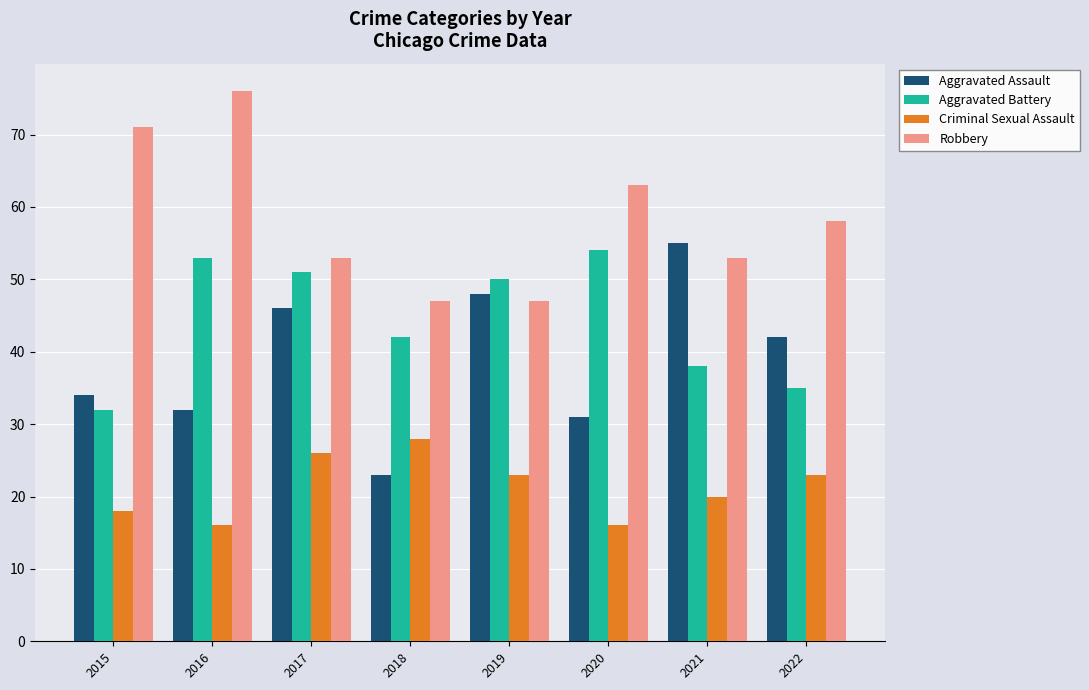

Reading left to right, what are all the values shown in this chart?

Aggravated Assault: 34	32	46	23	48	31	55	42
Aggravated Battery: 32	53	51	42	50	54	38	35
Criminal Sexual Assault: 18	16	26	28	23	16	20	23
Robbery: 71	76	53	47	47	63	53	58